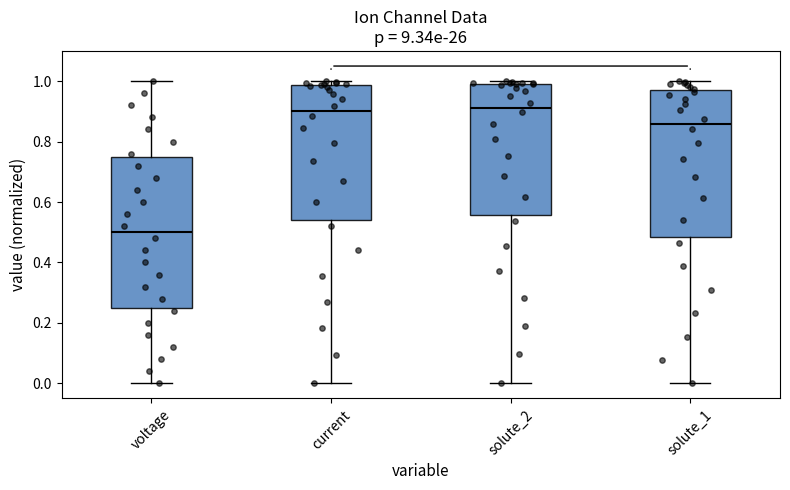

Where does the lower whisker of the box for current end on the y-axis? The values are not printed on the chart, so give them approximately, as read against the axis.

0.00